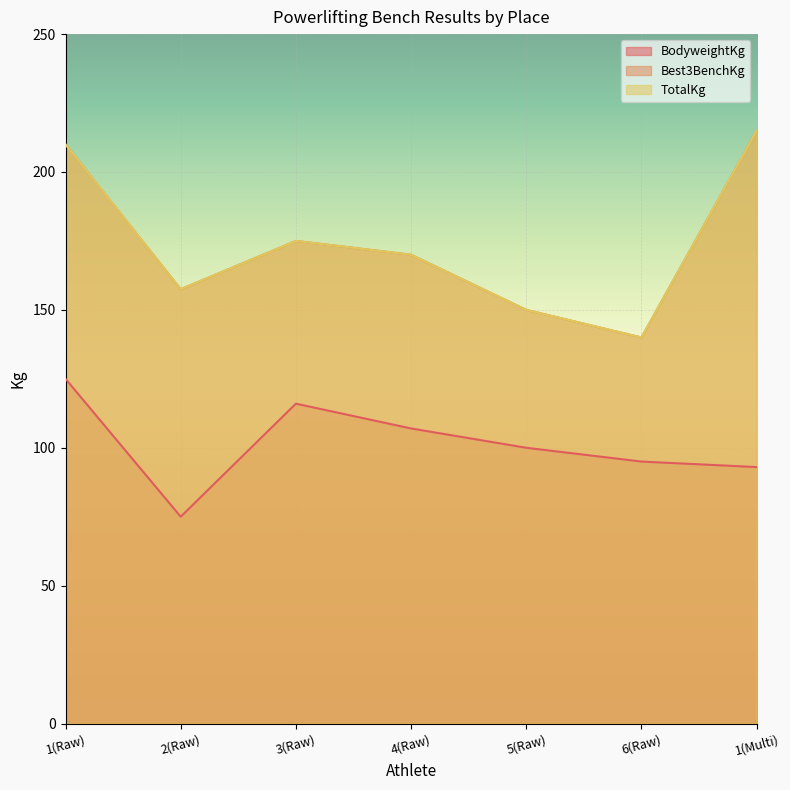

The value of BodyweightKg at 4(Raw) is 107.0. True or false?

True